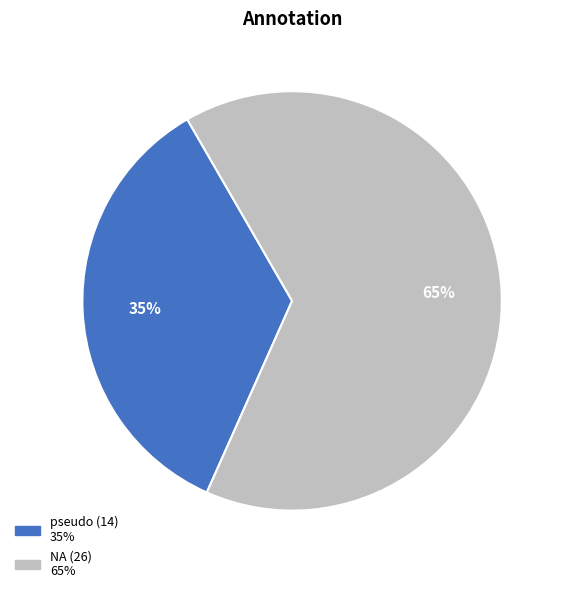

How many segments does this pie chart have?

2